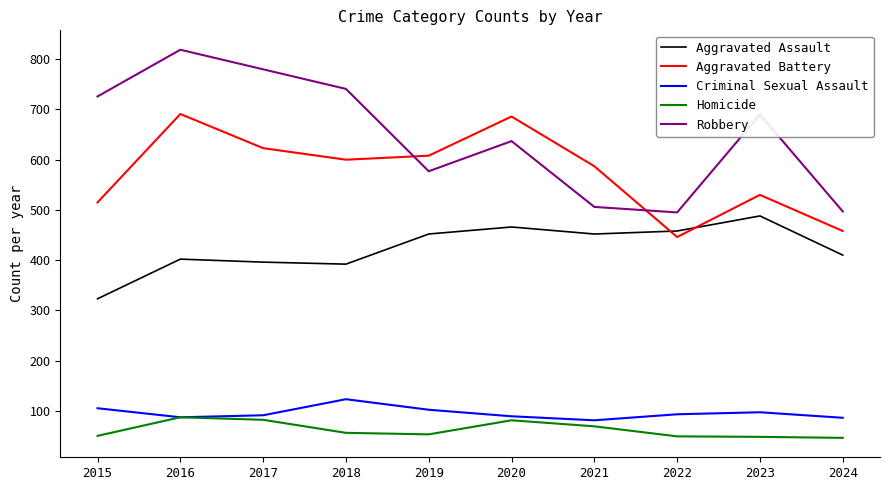

What is the average value of the Aggravated Assault series?

424